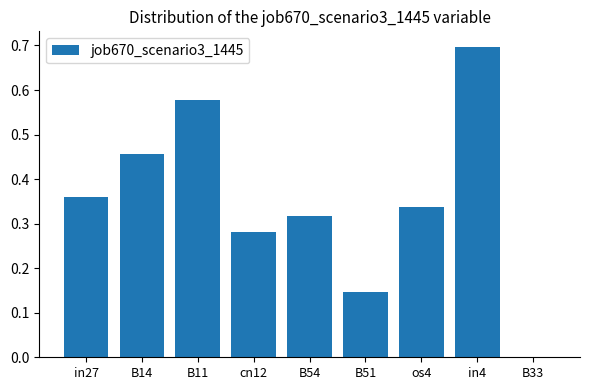

What is the sum of all values?

3.2